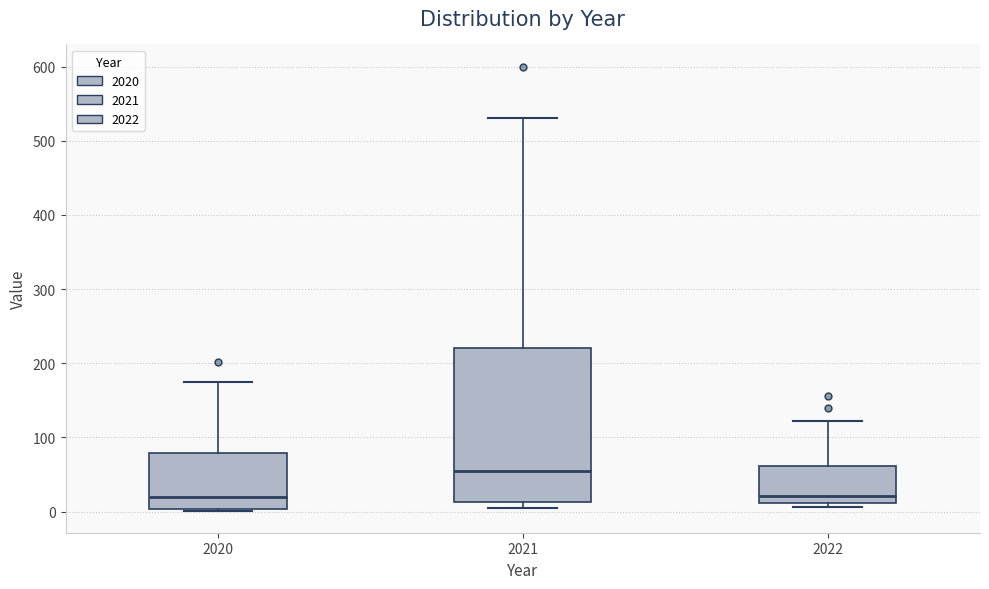

Where is the upper edge of the box at x = 2022 on the y-axis? The values are not printed on the chart, so give them approximately, as read against the axis.

60